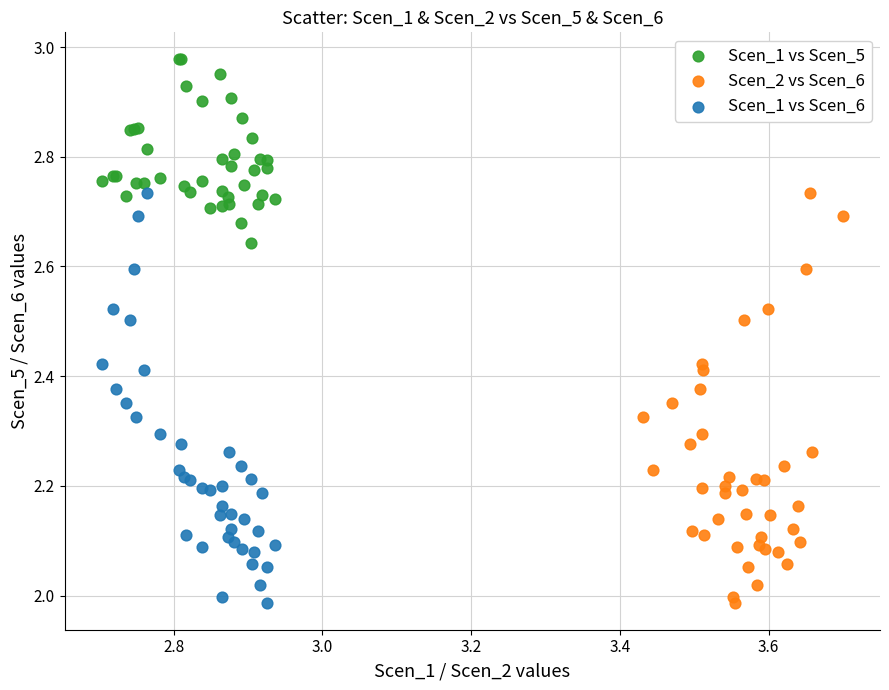

Which series reaches the maximum Y coordinate?

Scen_1 vs Scen_5